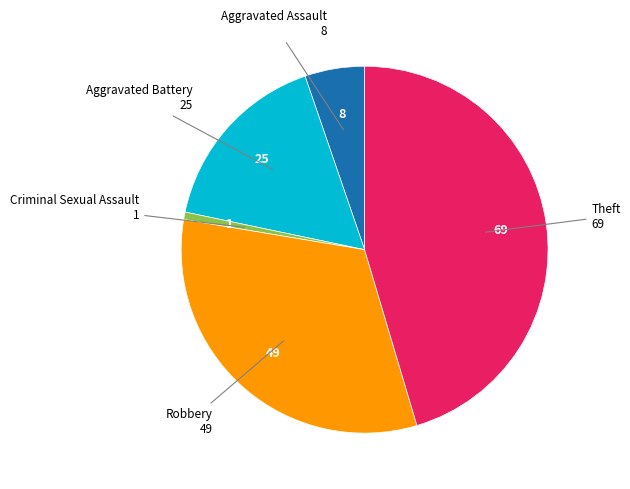

The Robbery slice represents 46% of the pie. True or false?

False